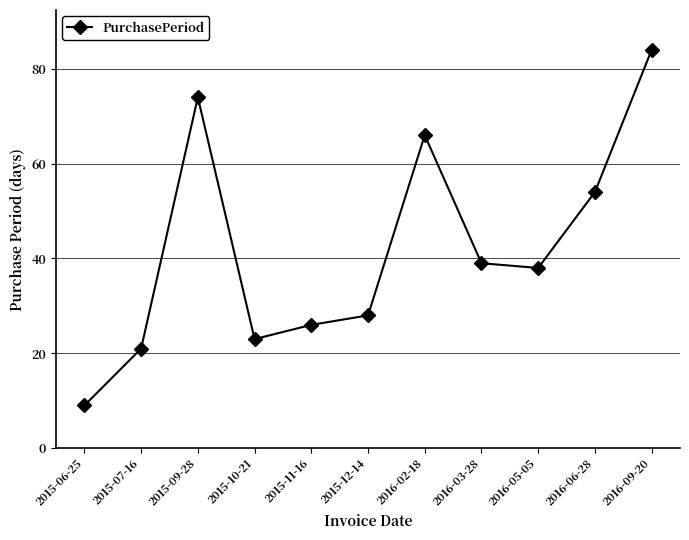

How many categories are shown in the chart?

11